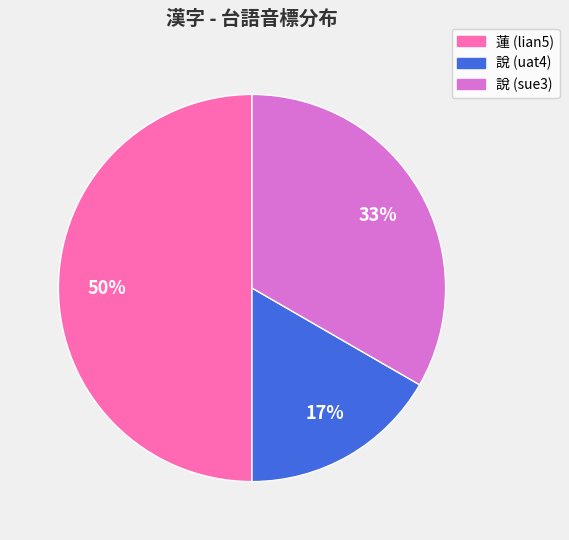

To the nearest percent, what portion does 說 (uat4) represent?

17%